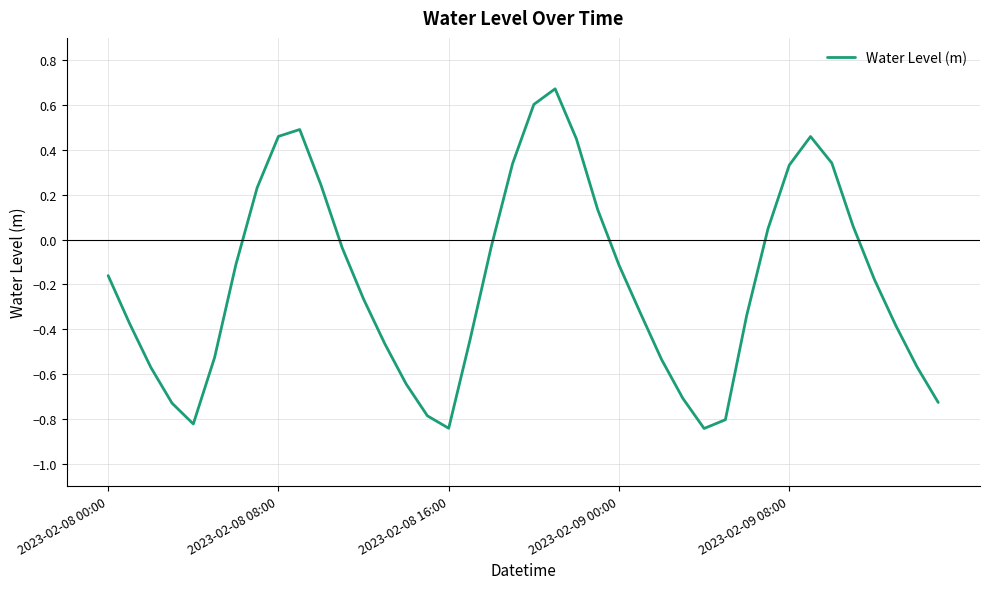

What is the difference between the maximum and minimum values?

1.5